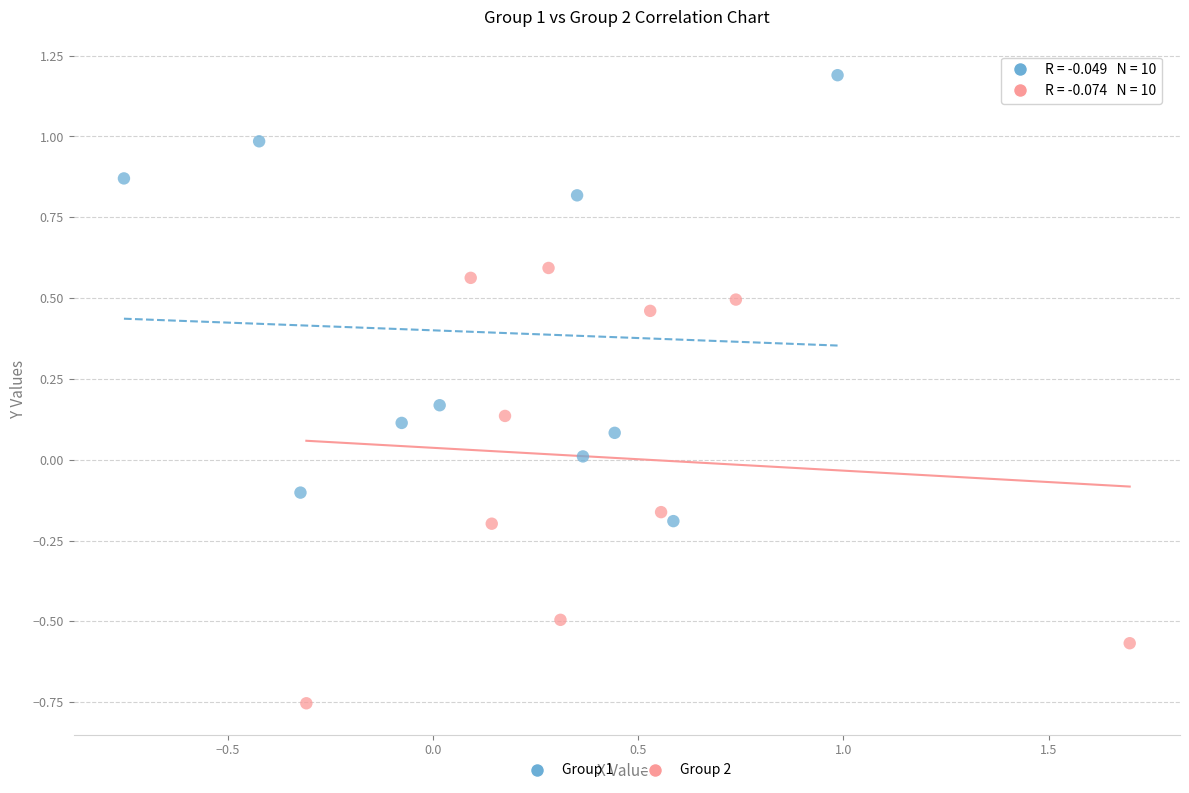

Which series reaches the maximum Y coordinate?

Group 1